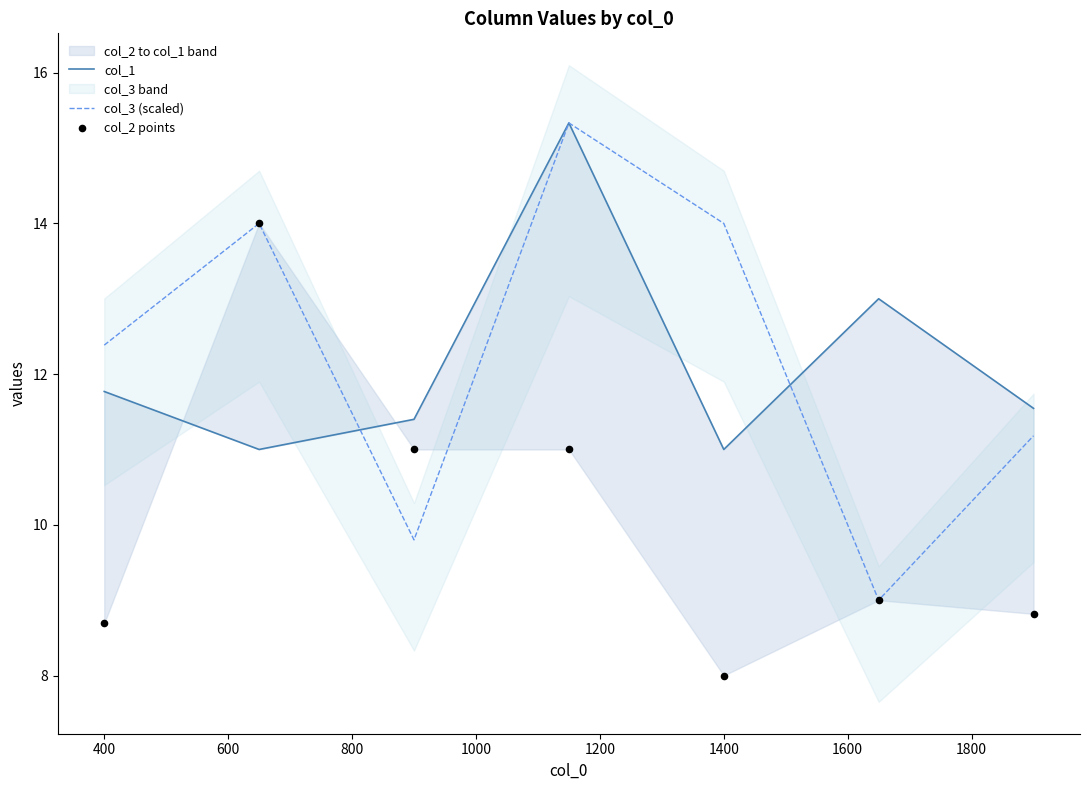

Which series reaches the maximum Y coordinate?

col_1